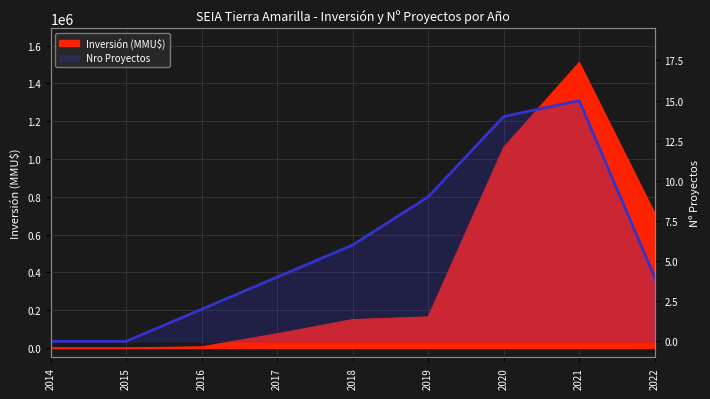

At which category does the chart reach its minimum across all series?

2014